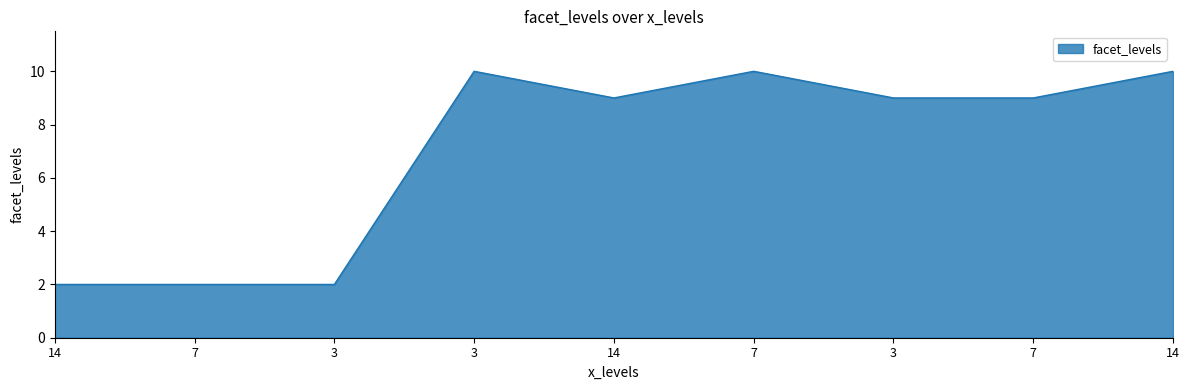

What is the change in value from 14 to 7?

+8